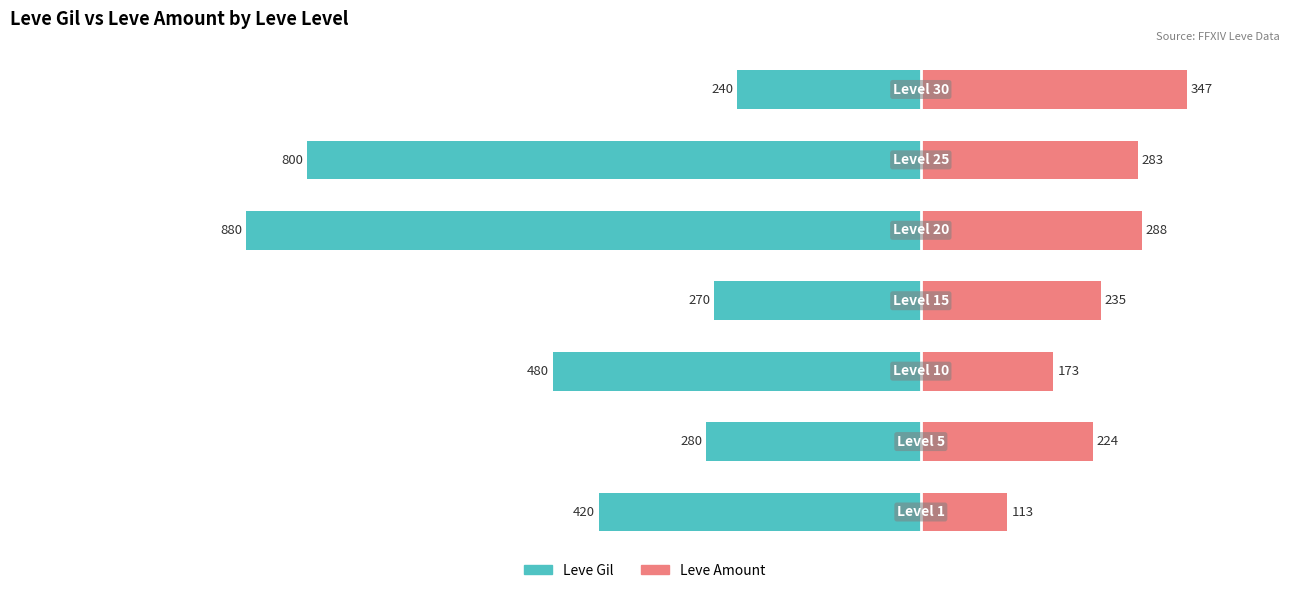

What is the value of the Leve Gil bar at the 5th from the left?

-880